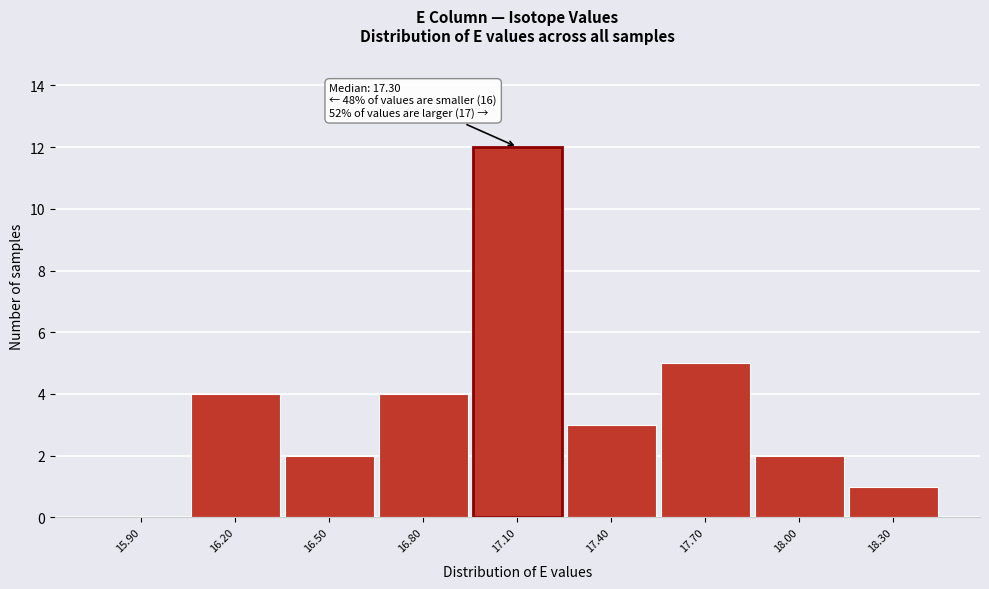

Reading right to left, transcribe all the data shown in this chart.

18.30=1	18.00=2	17.70=5	17.40=3	17.10=12	16.80=4	16.50=2	16.20=4	15.90=0